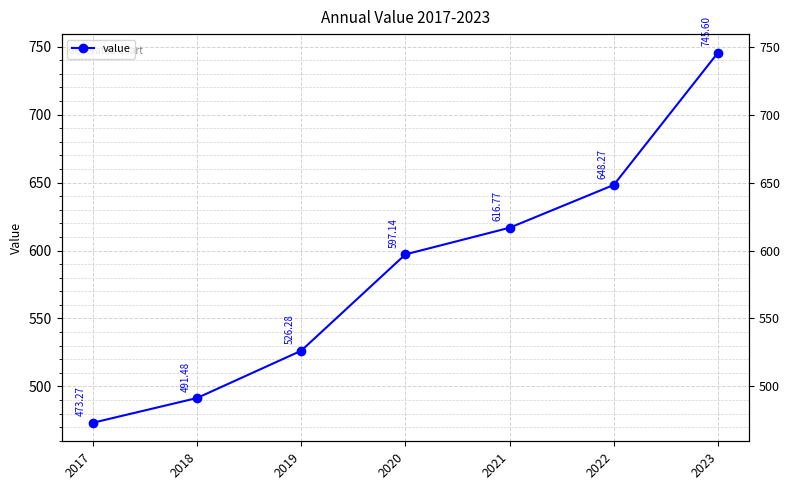

What value does the data have at 2021?

616.8